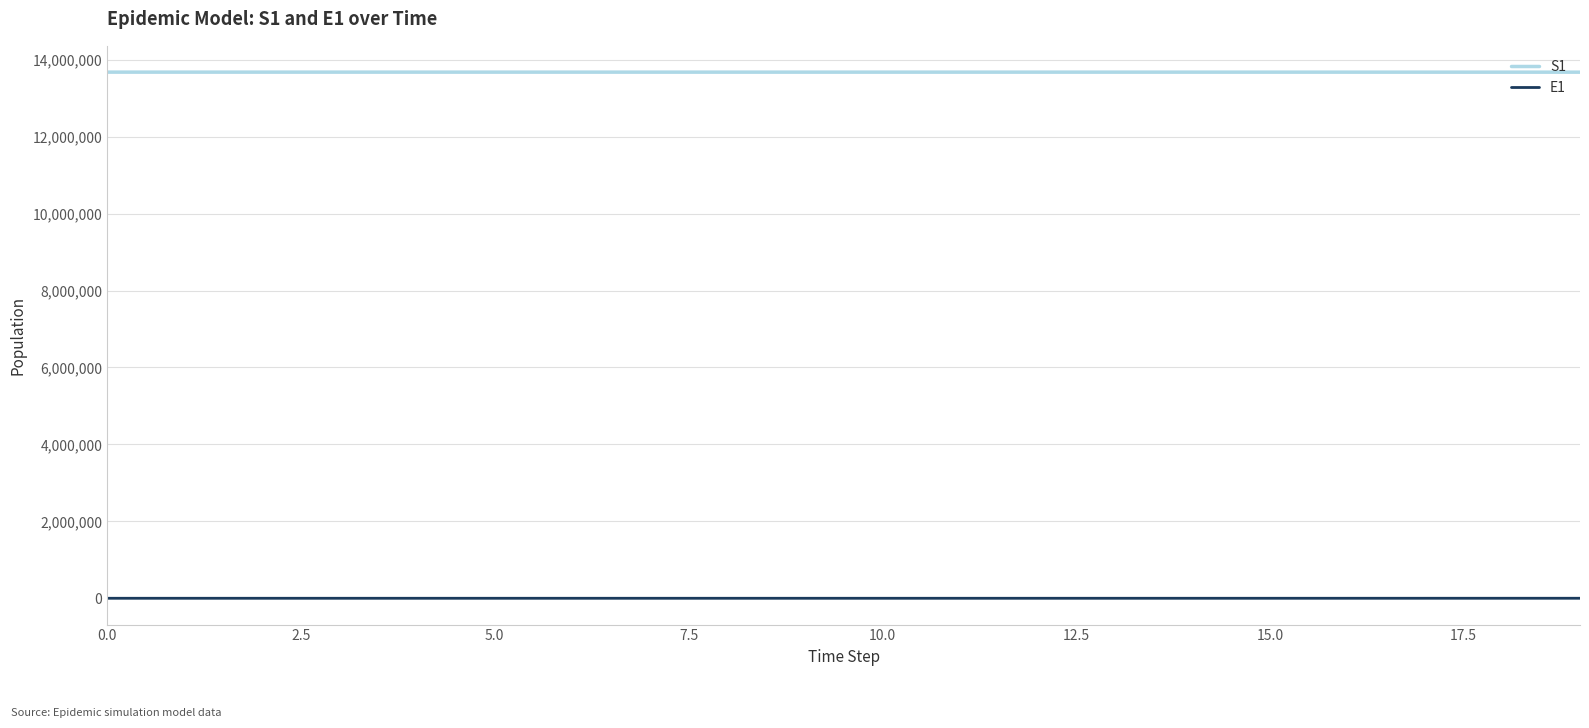

Which series has the largest total across all categories?

S1